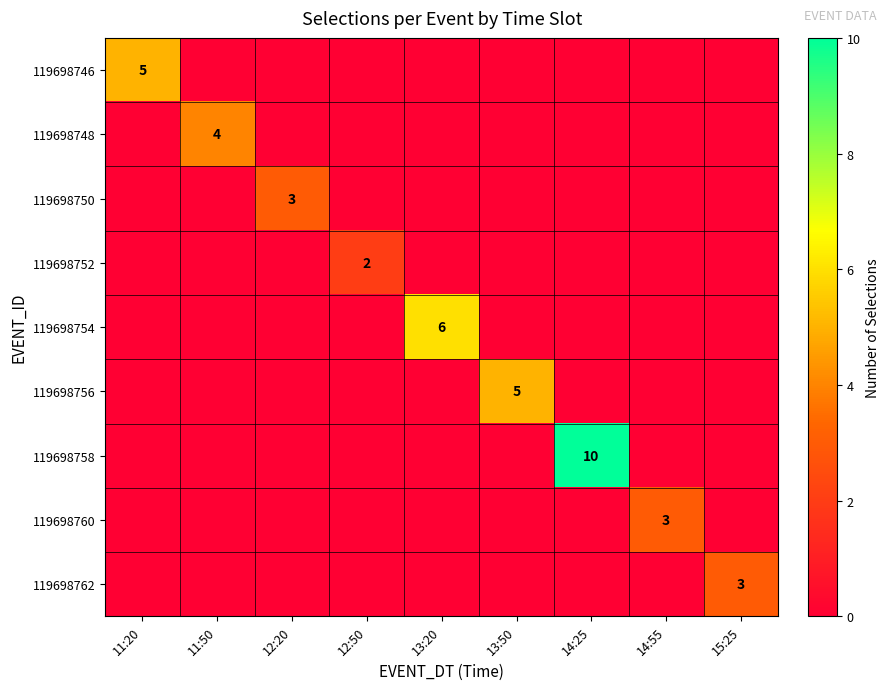

The 119698760 series shows 5 at 14:55. True or false?

False